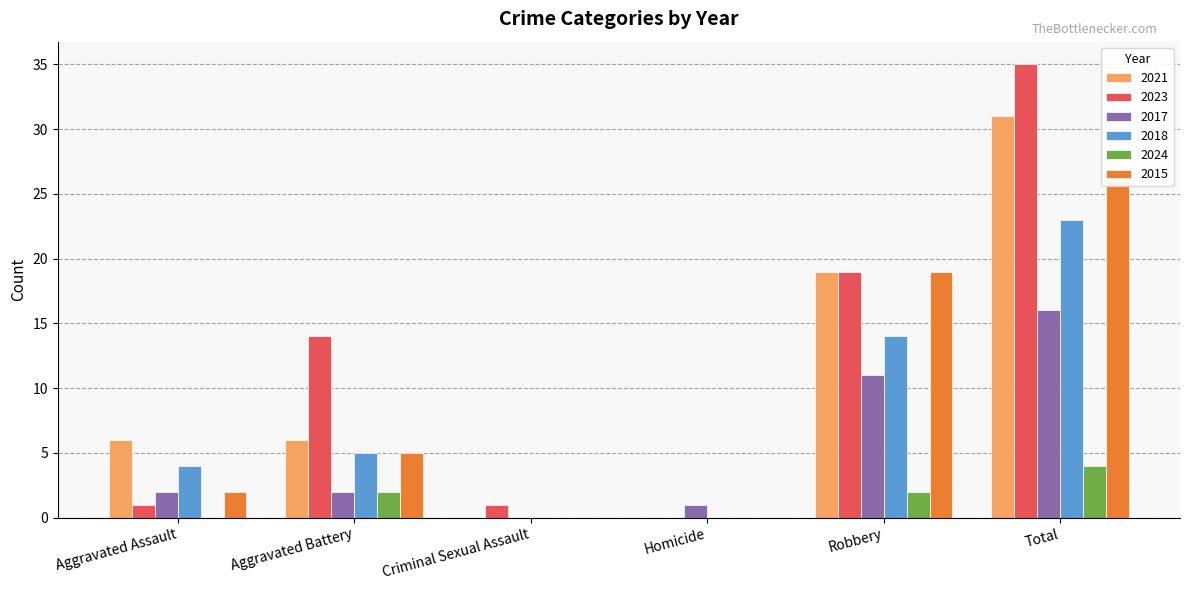

Is it true that 2017 equals -9 at Criminal Sexual Assault?

False